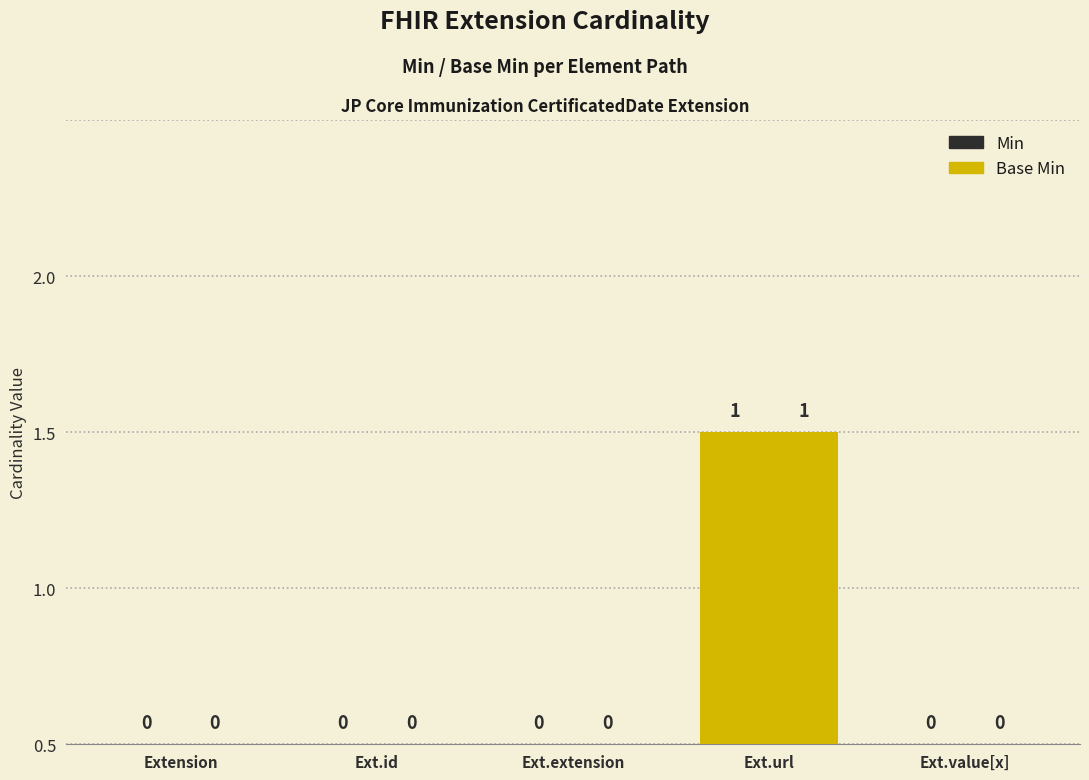

Are the bars grouped side by side (vs. stacked)?

Yes